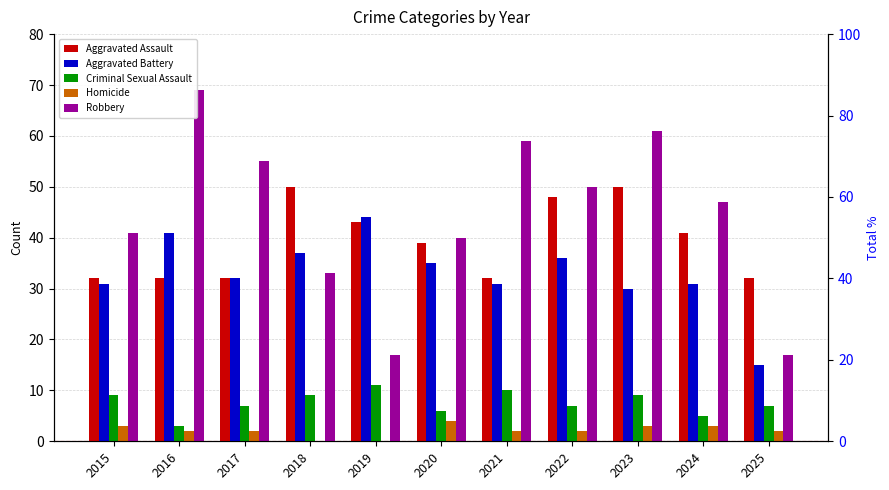

Count the Aggravated Assault values in the range 32 to 48.

9